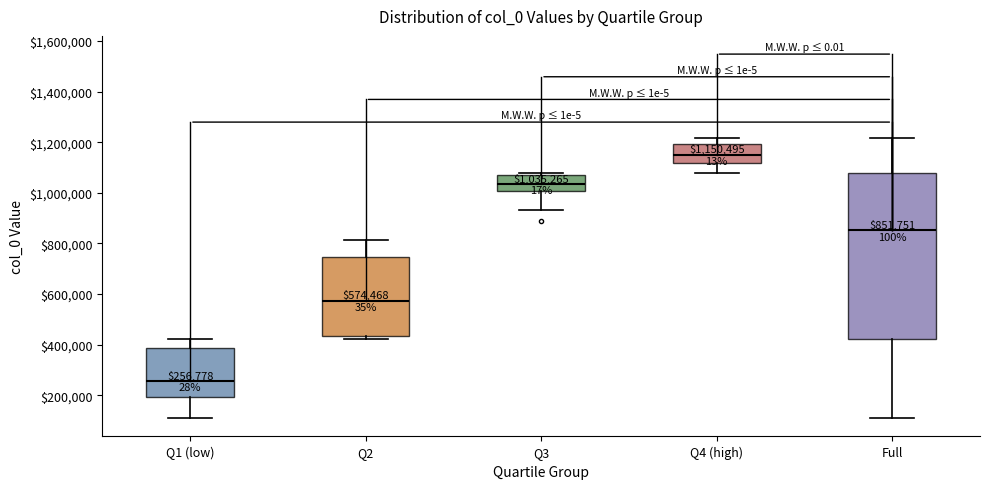

Which box's median line is the lowest?

Q1 (low)